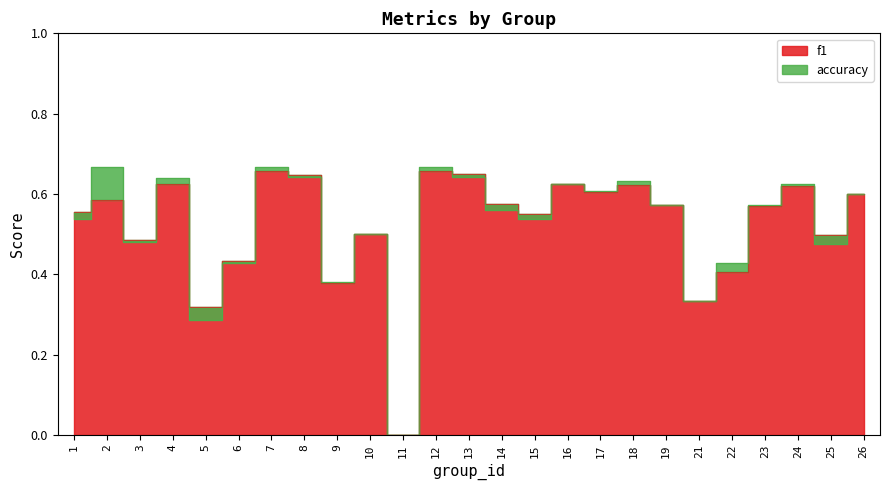

What is the average value of the f1 series?

0.5